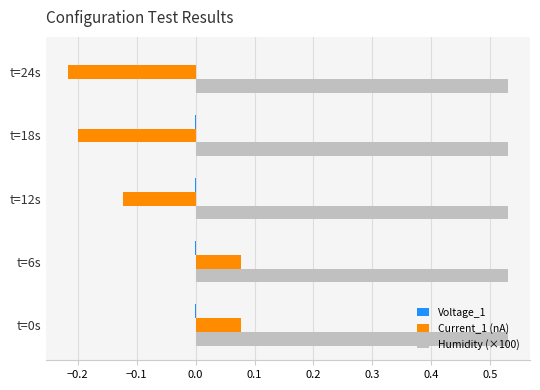

Which series has the largest total across all categories?

Humidity (×100)